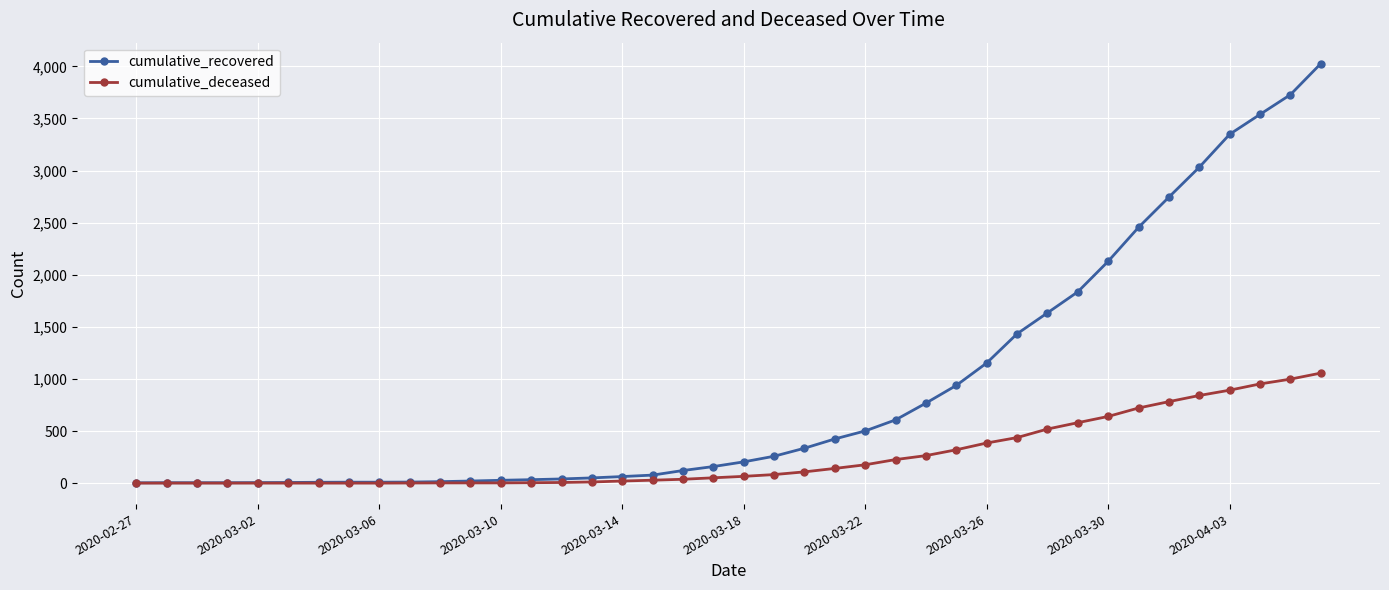

Rank the series by their average value, from highest to lowest.

cumulative_recovered, cumulative_deceased